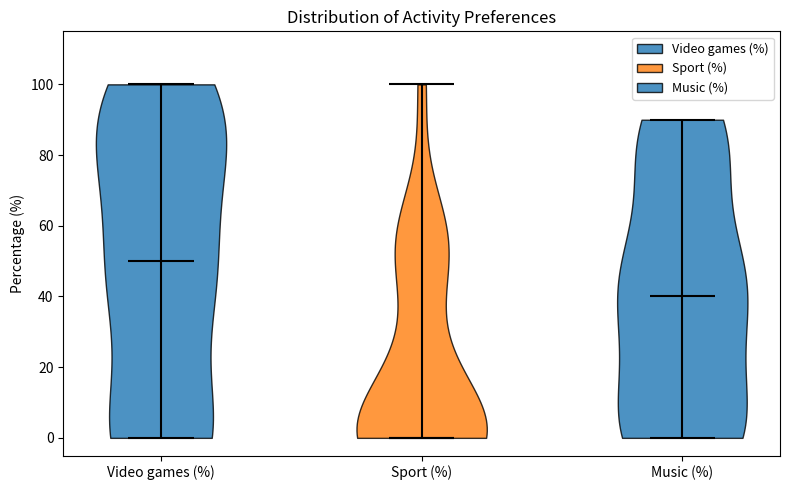

Reading left to right, read every violin against the y-axis: where its median line is, and the lowest and highest points it reaches. The values are not printed on the chart, so give them approximately, as read against the axis.

Video games (%): median line 50, lowest point 0, highest point 100
Sport (%): median line 0, lowest point 0, highest point 100
Music (%): median line 40, lowest point 0, highest point 90